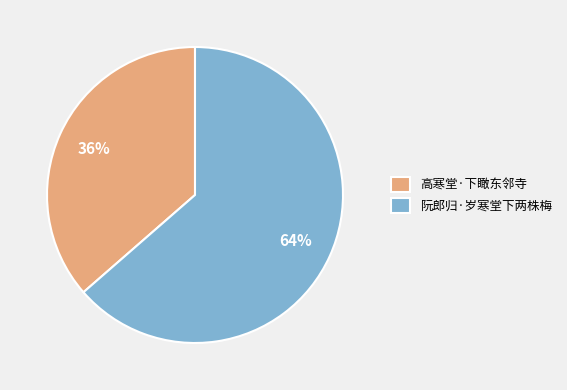

What percentage is the 阮郎归·岁寒堂下两株梅 slice, to the nearest percent?

64%